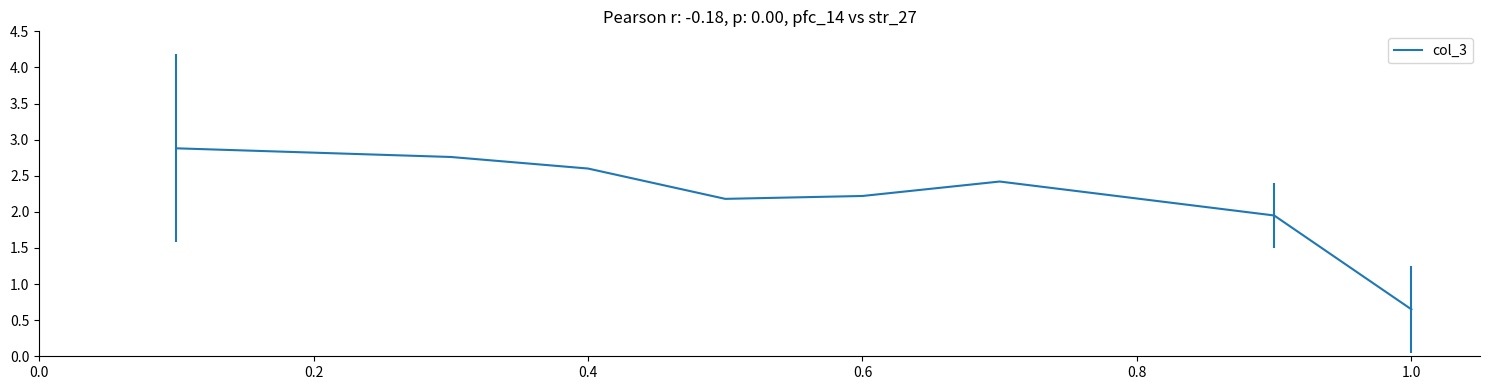

What is the sum of all values?

17.7